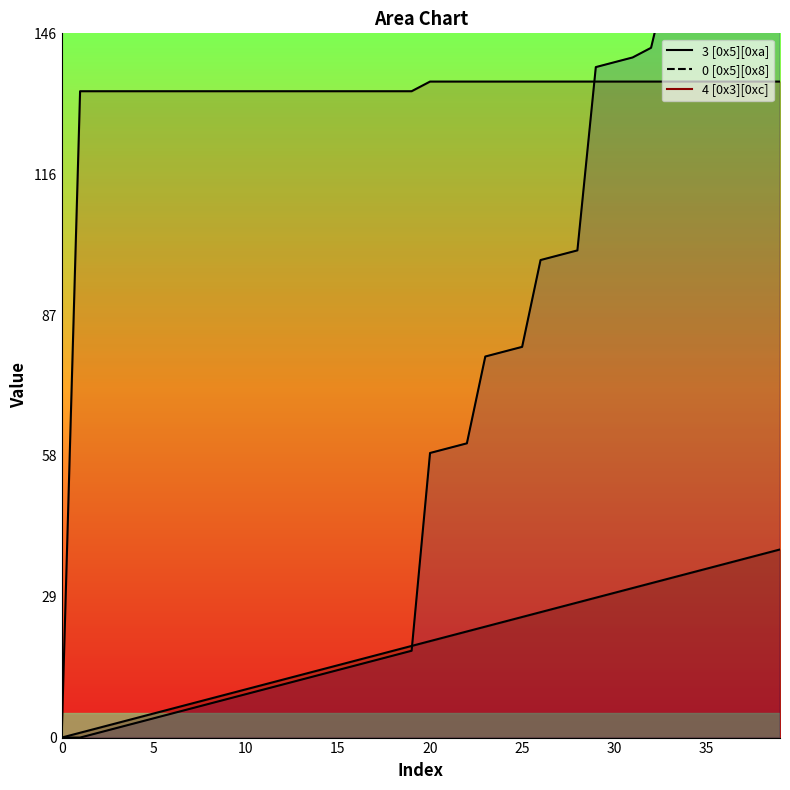

What are all the series names shown in the legend?

3 [0x5][0xa], 0 [0x5][0x8], 4 [0x3][0xc]